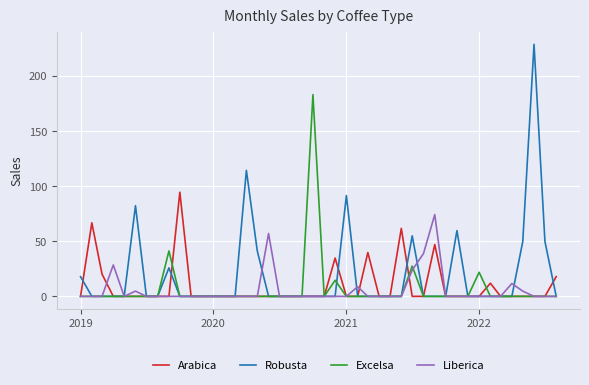

What is the maximum value for Liberica?

74.2